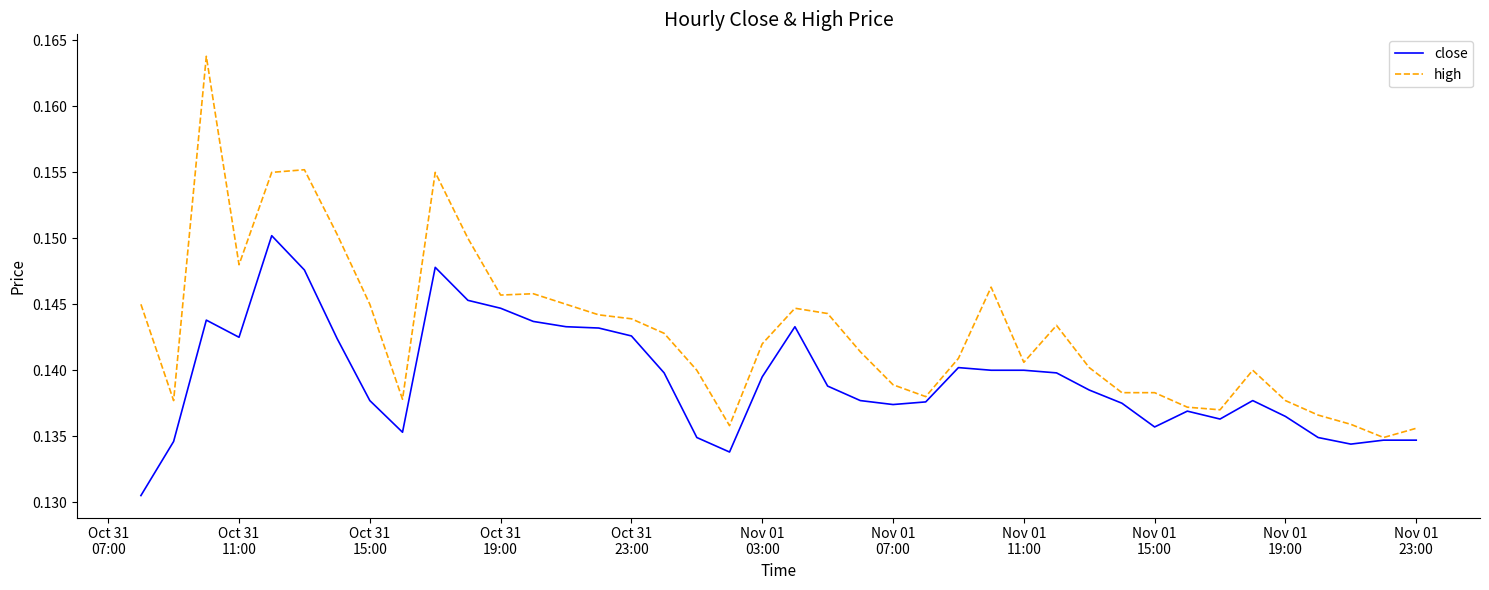

Which series has the widest spread of values?

high